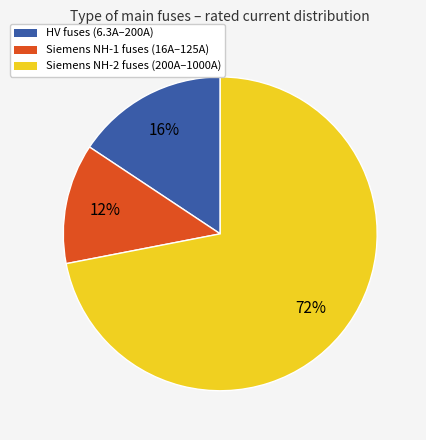

True or false: HV fuses (6.3A–200A) accounts for 16% of the total.

True